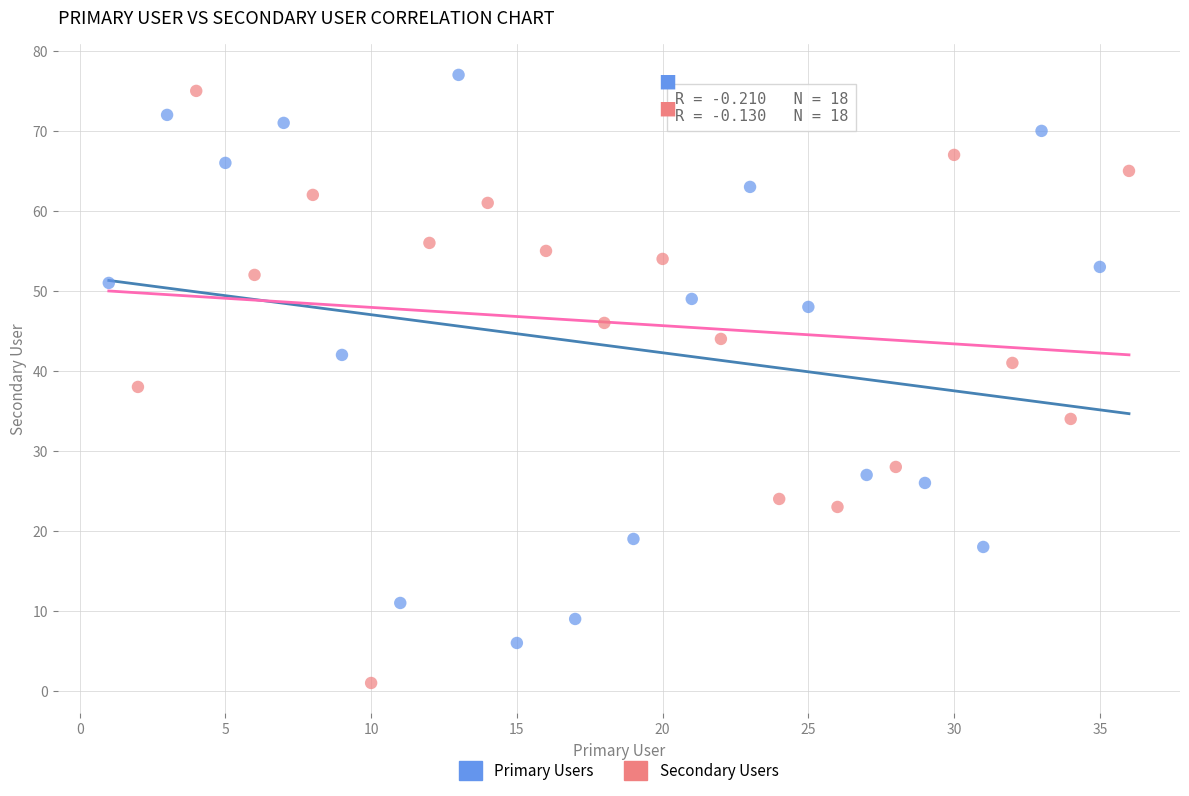

Which series contains the lowest Y value?

Secondary Users